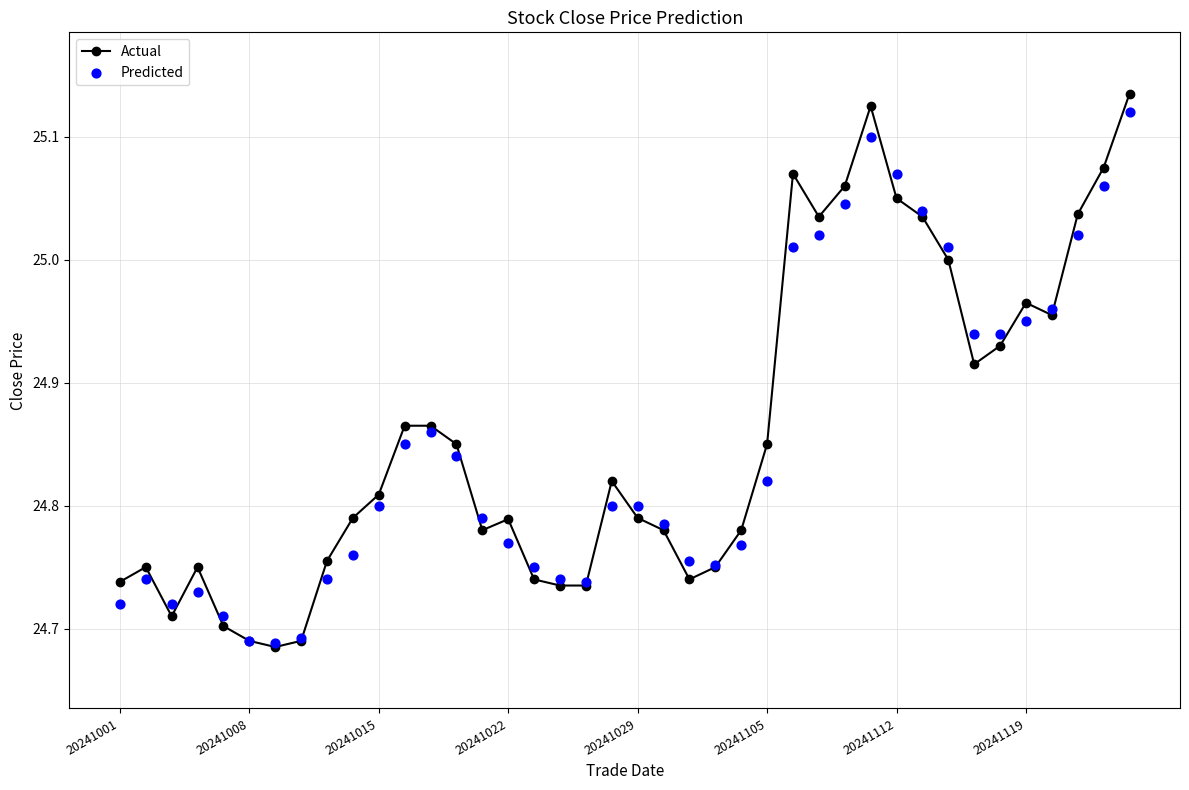

What is the total value across all series at 19?

49.6